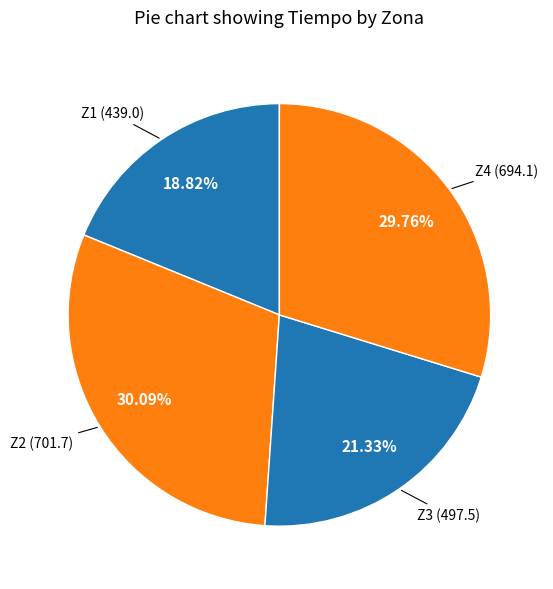

Which has a higher value, Z1 or Z2?

Z2